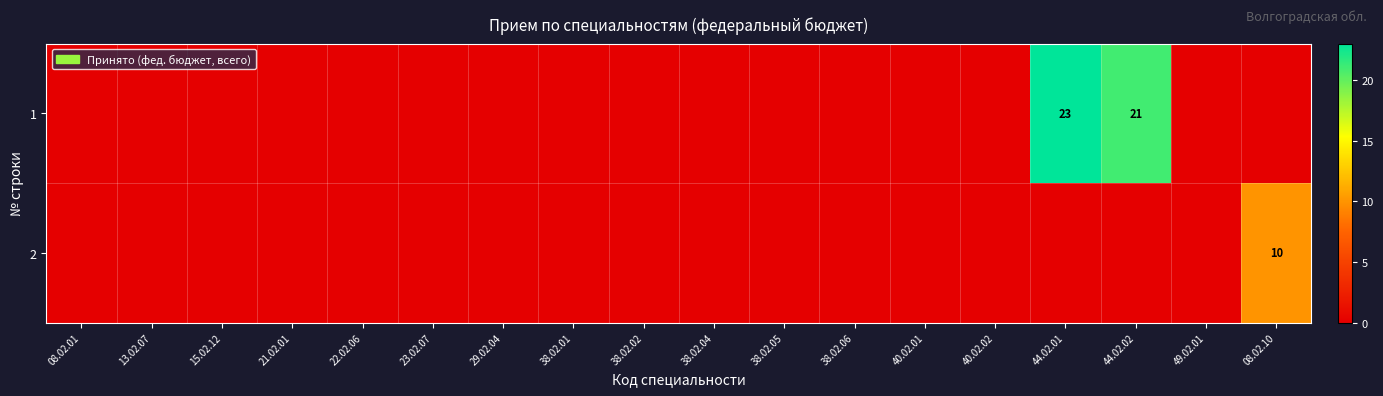

What is the difference between the maximum and minimum values in the 1 series?

23